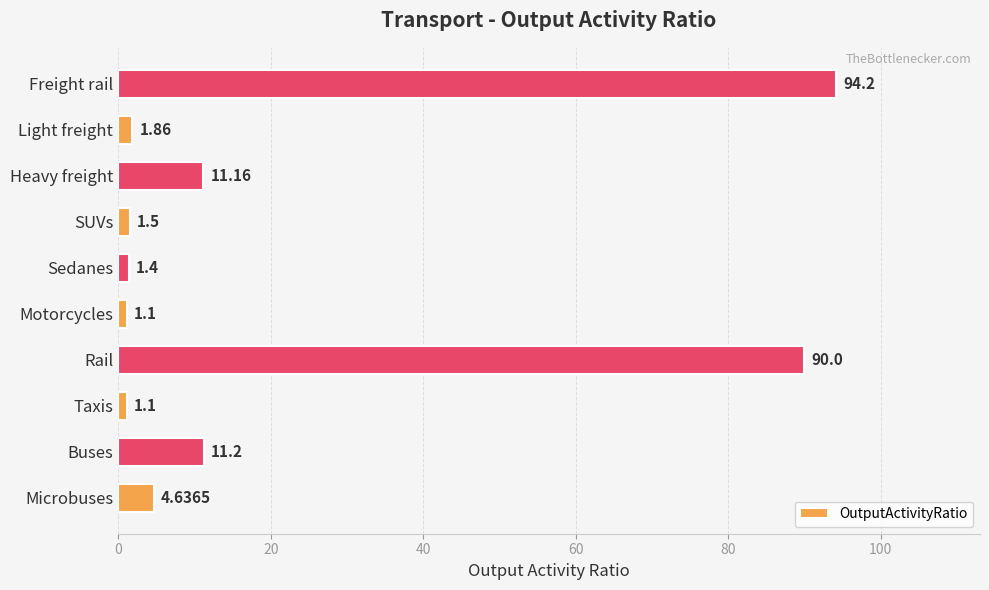

What is the sum of all values?

218.2